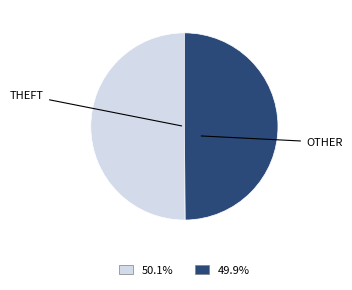

Is there any slice that represents more than half of the pie?

Yes